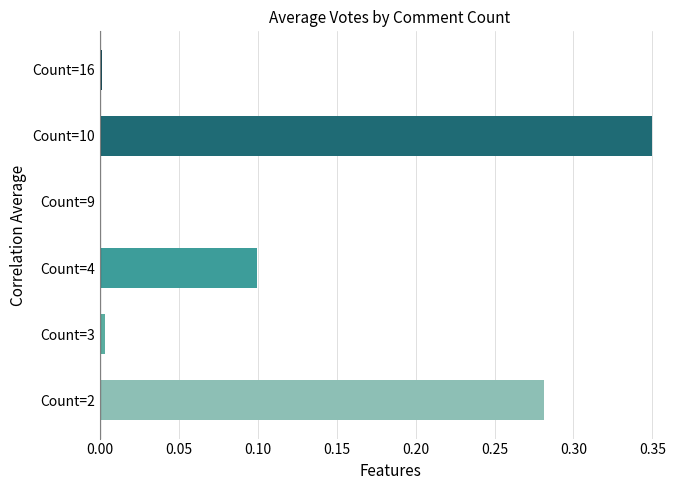

At which category does the chart reach its peak across all series?

Count=10